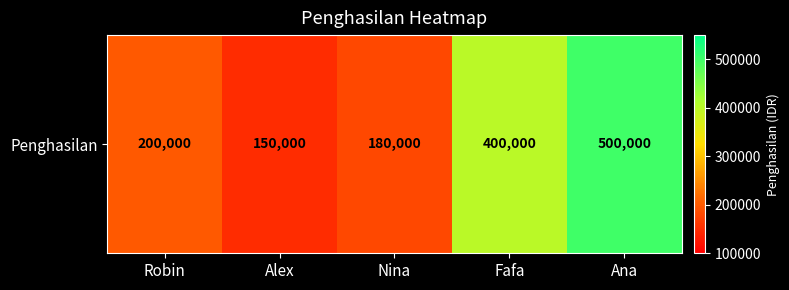

Approximately how many times larger is the value at Alex compared to Fafa?

0.4